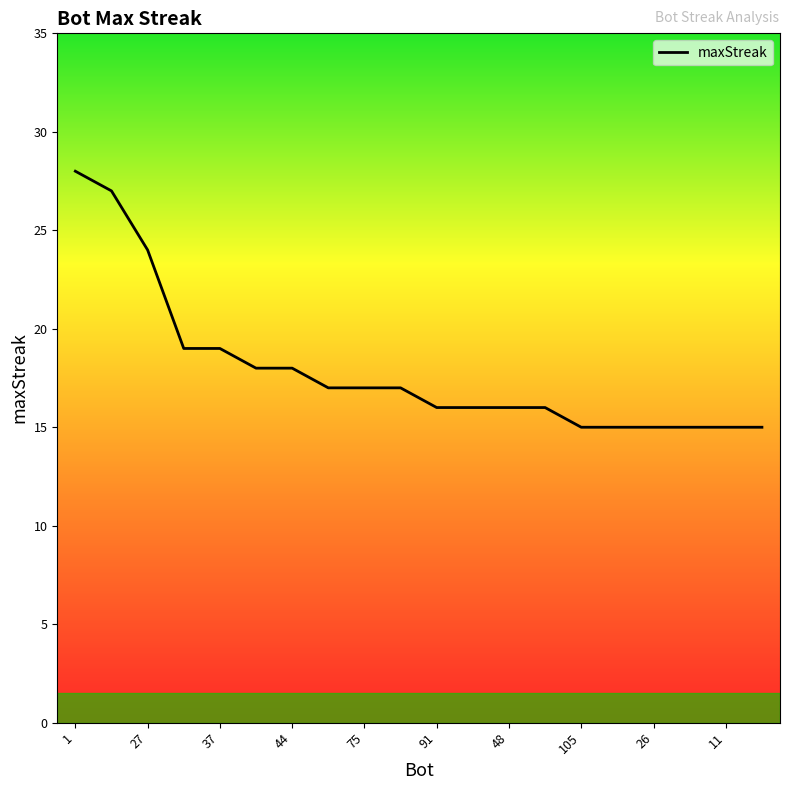

What is the greatest value displayed?

28